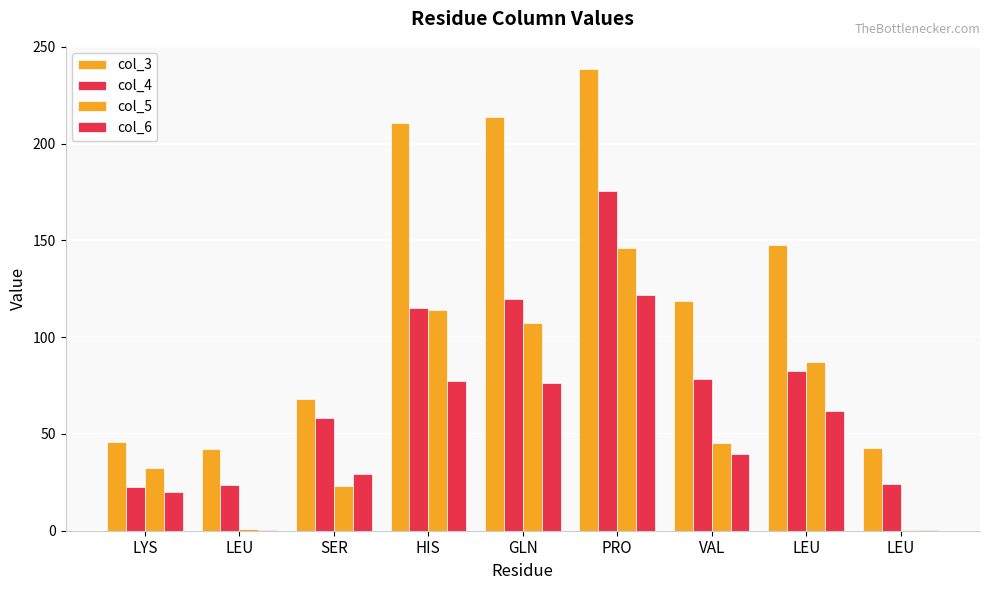

Which series has the widest spread of values?

col_3